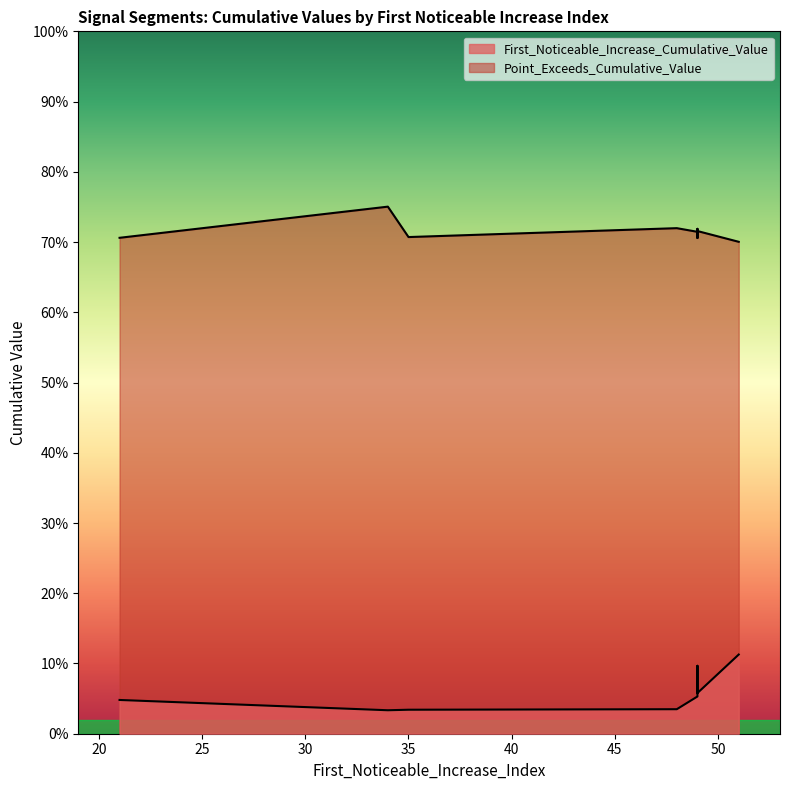

Between 35 and 49, which series saw the biggest shift?

First_Noticeable_Increase_Cumulative_Value